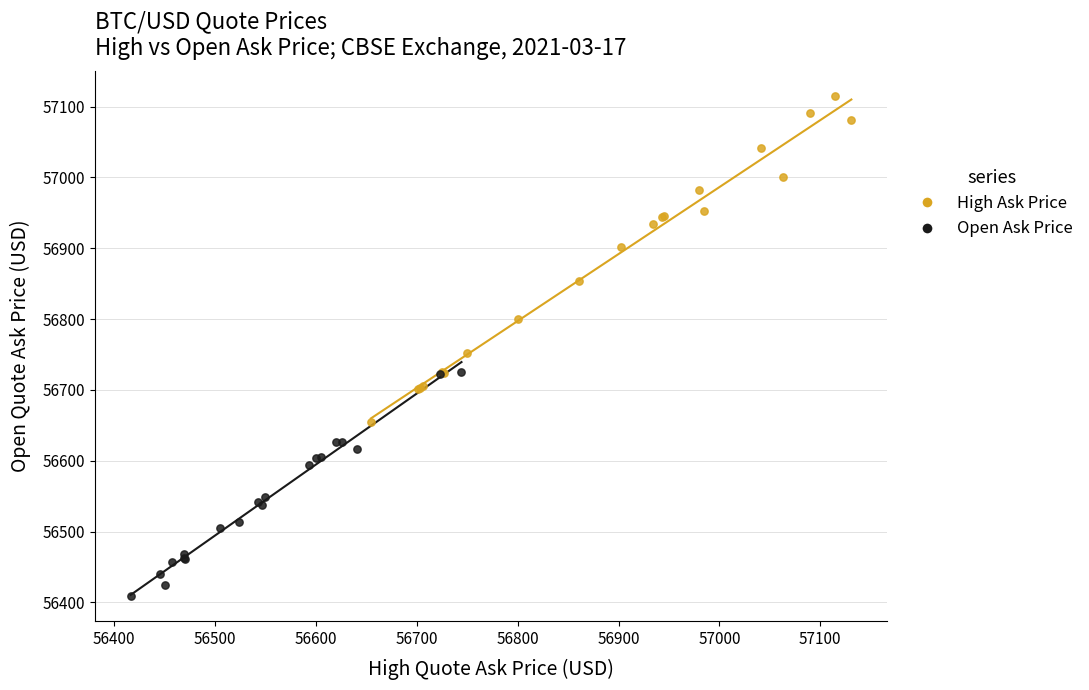

Which series contains the lowest Y value?

Open Ask Price